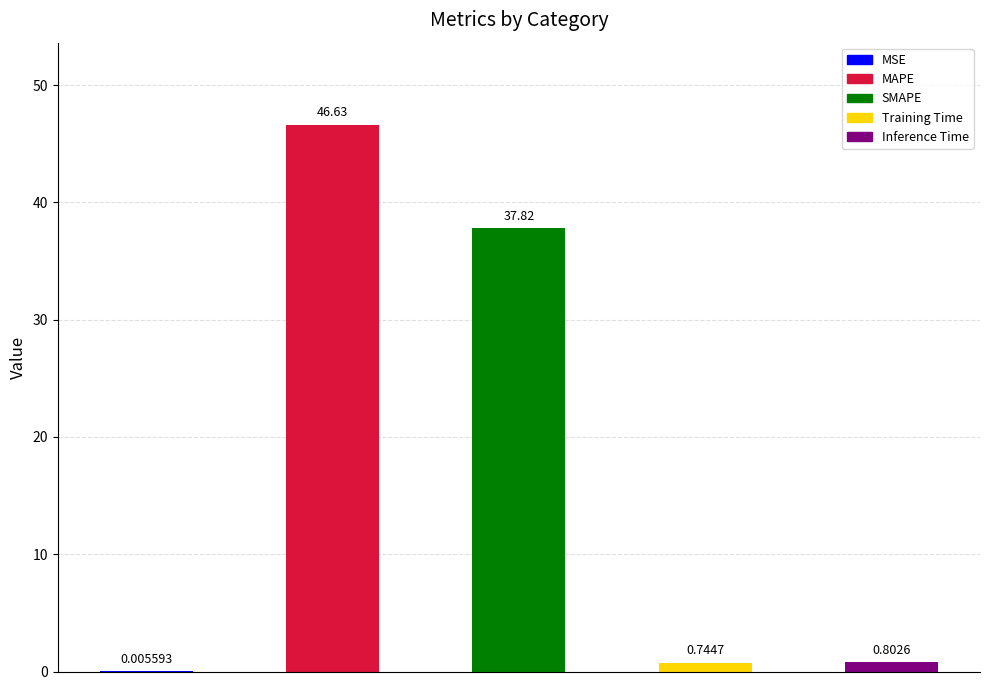

Between MSE and Training Time, which is larger?

Training Time